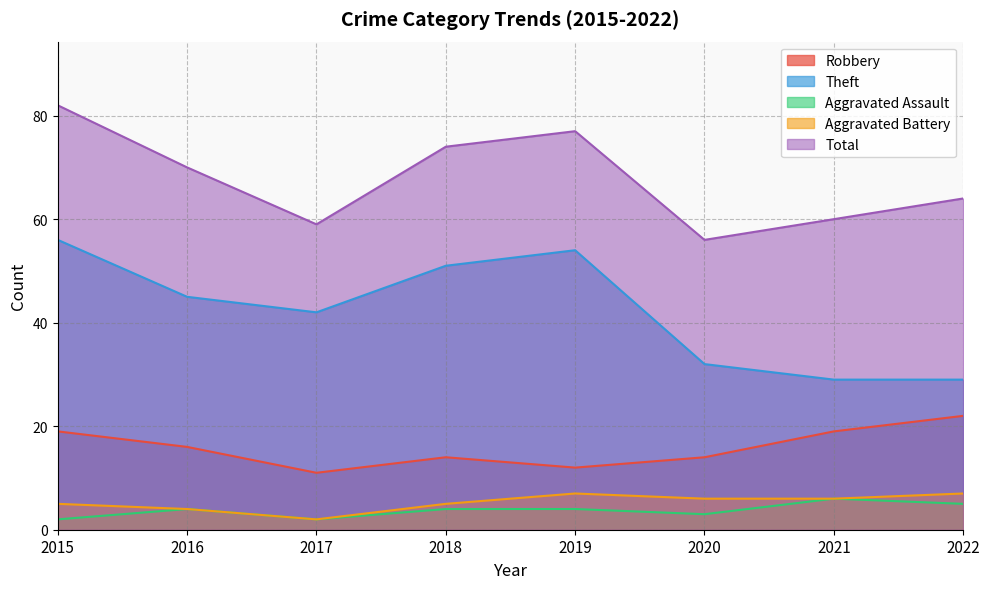

Rank the series by their maximum value, from lowest to highest.

Aggravated Assault, Aggravated Battery, Robbery, Theft, Total